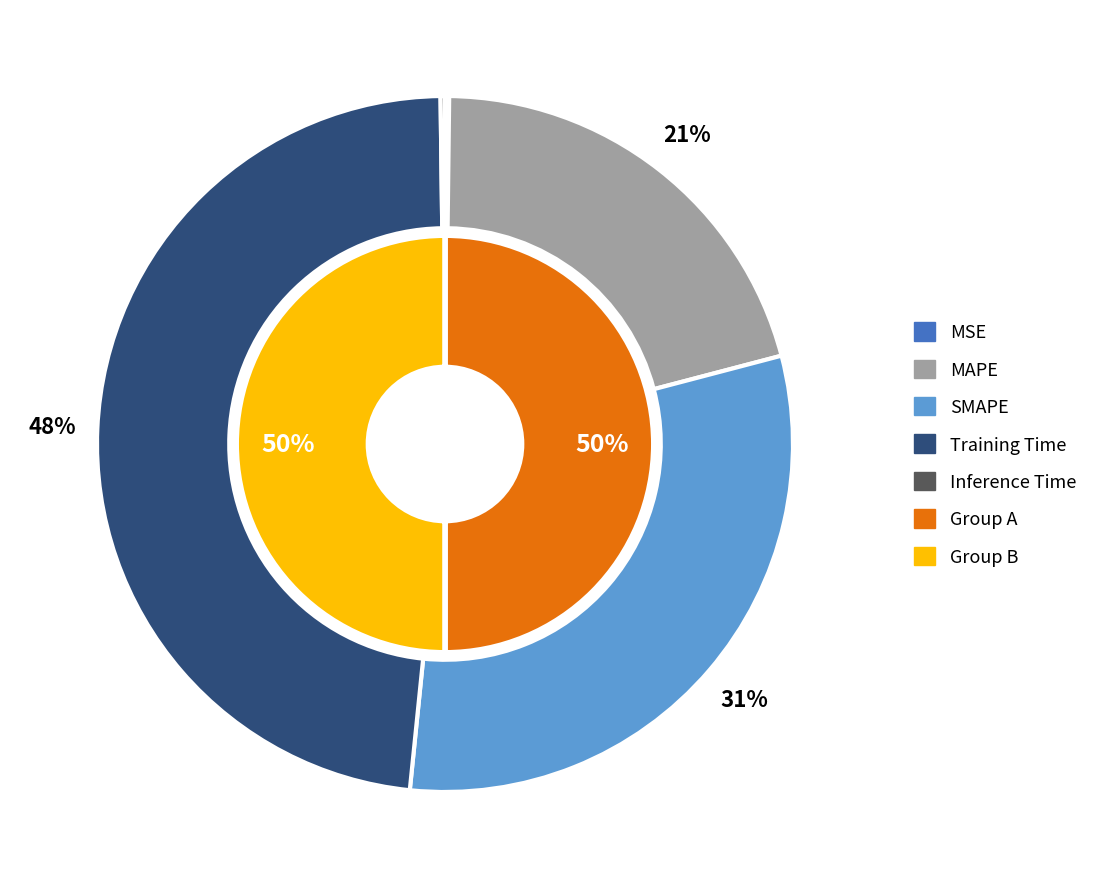

To the nearest percent, what portion does MAPE represent?

21%